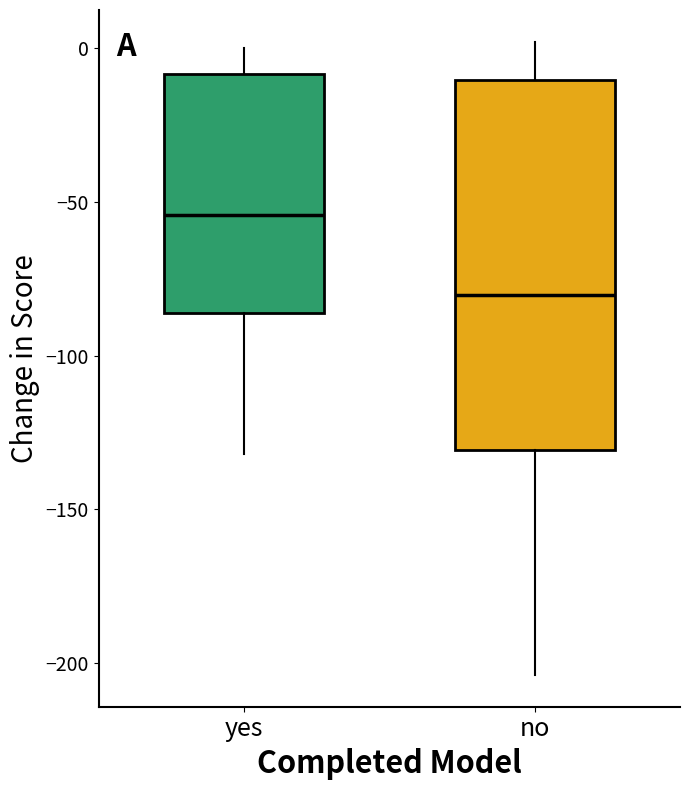

Reading left to right, read every box against the y-axis: the position of its median line, the range the box covers, and the ends of its whiskers. The values are not printed on the chart, so give them approximately, as read against the axis.

yes: median -55, box -85 to -10, whiskers -130 to 0
no: median -80, box -130 to -10, whiskers -205 to 0